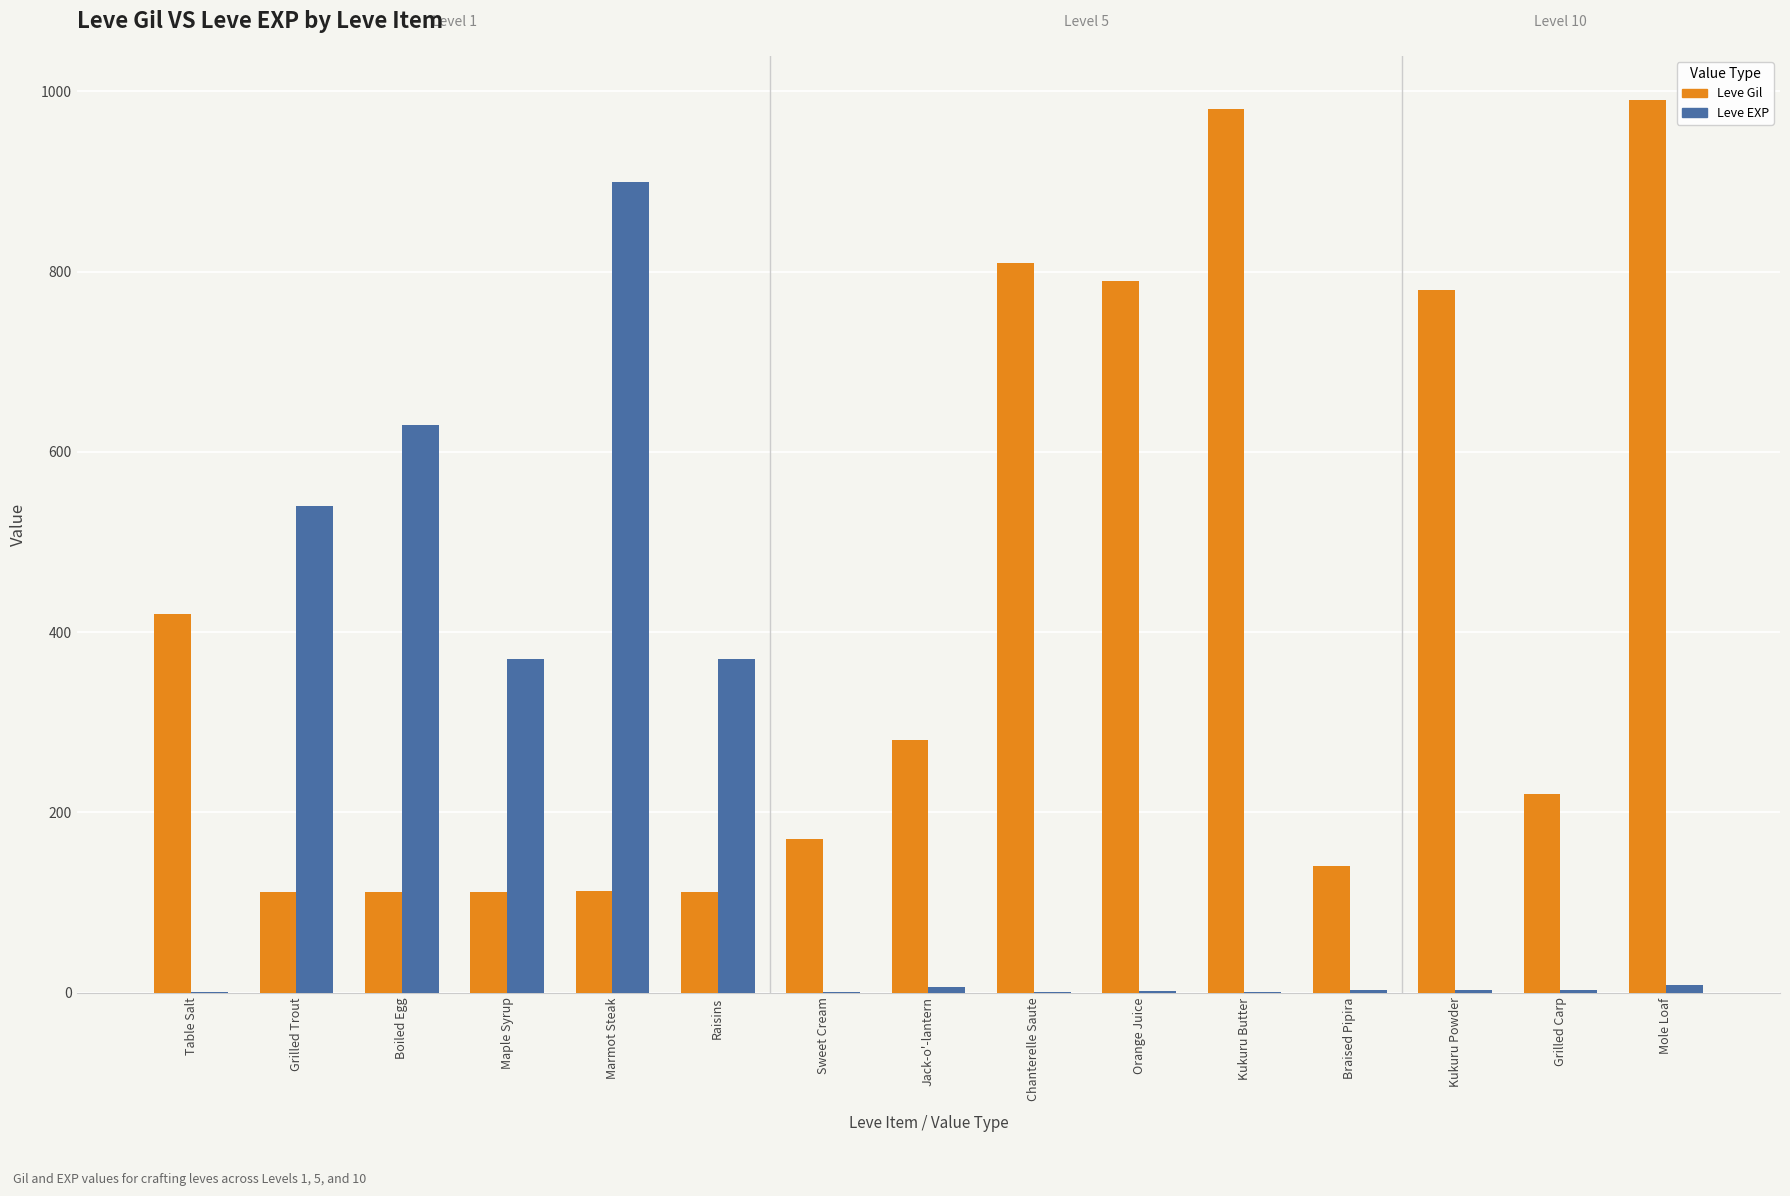

What is the sum of all Leve Gil values?

6141